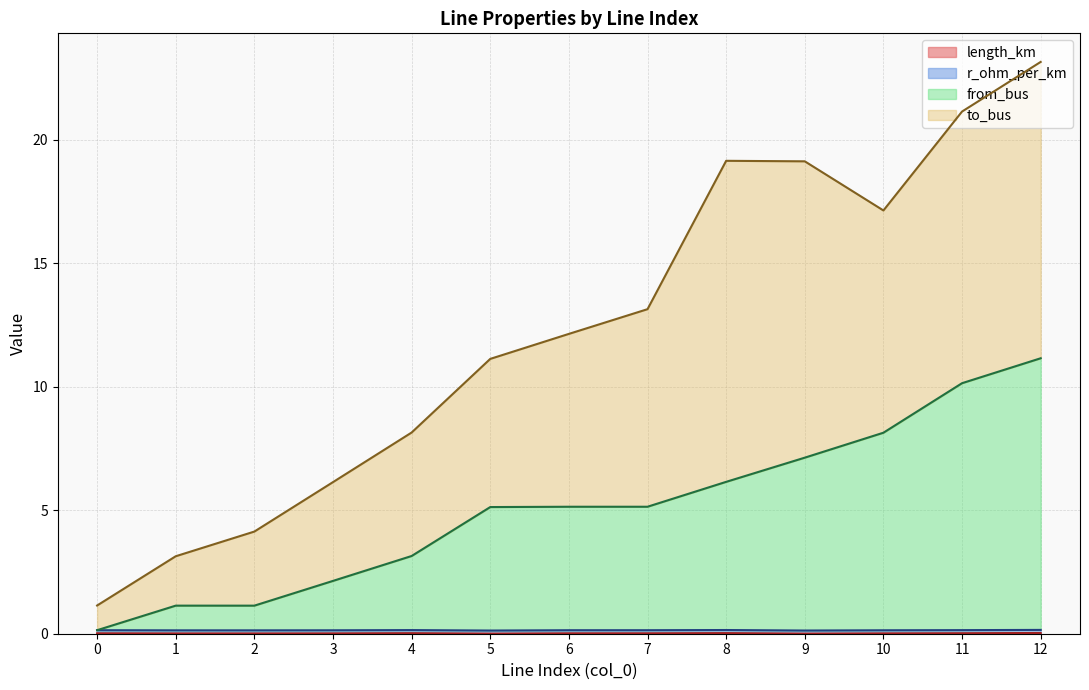

At which category is the sum across all series the highest?

12